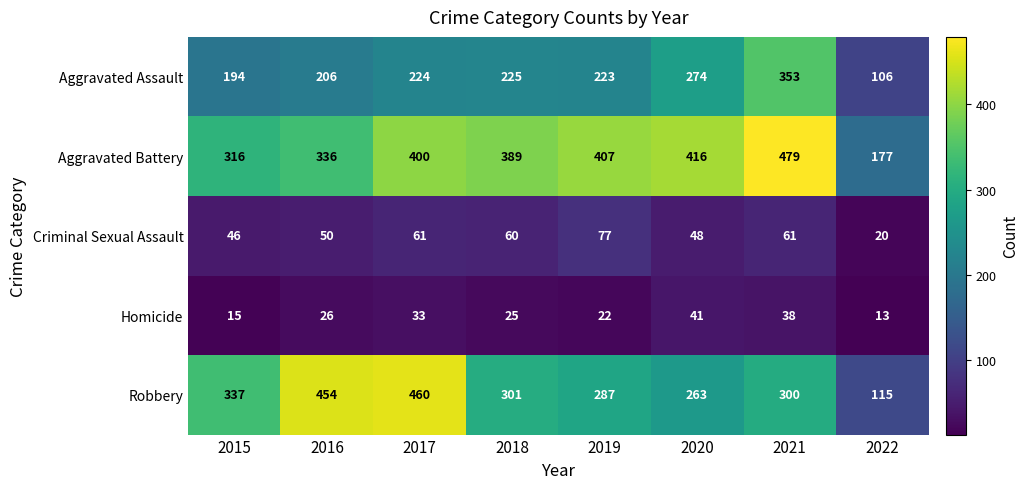

At which label is Criminal Sexual Assault closest to 48?

2020